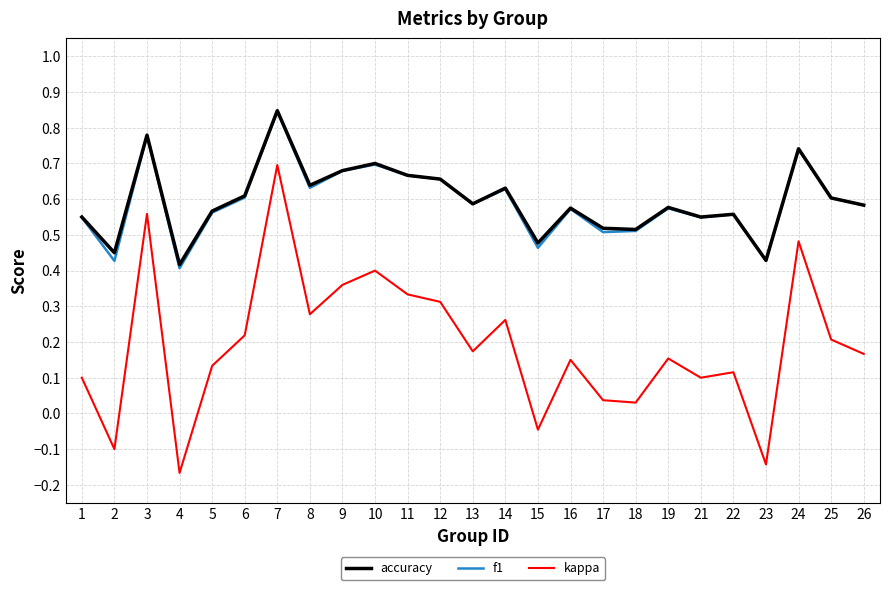

Is it true that accuracy equals 0.4 at 13?

False